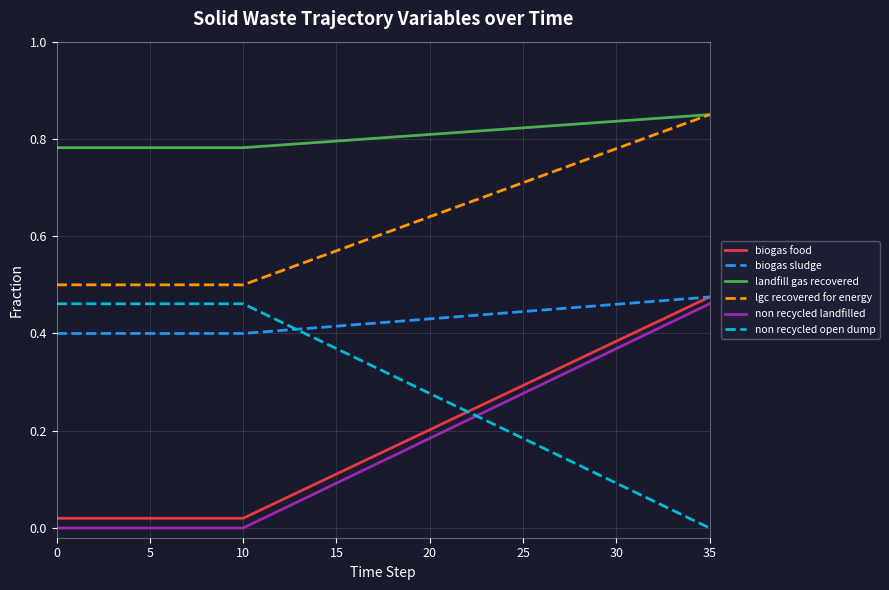

How many times do biogas food and non recycled open dump cross each other?

1